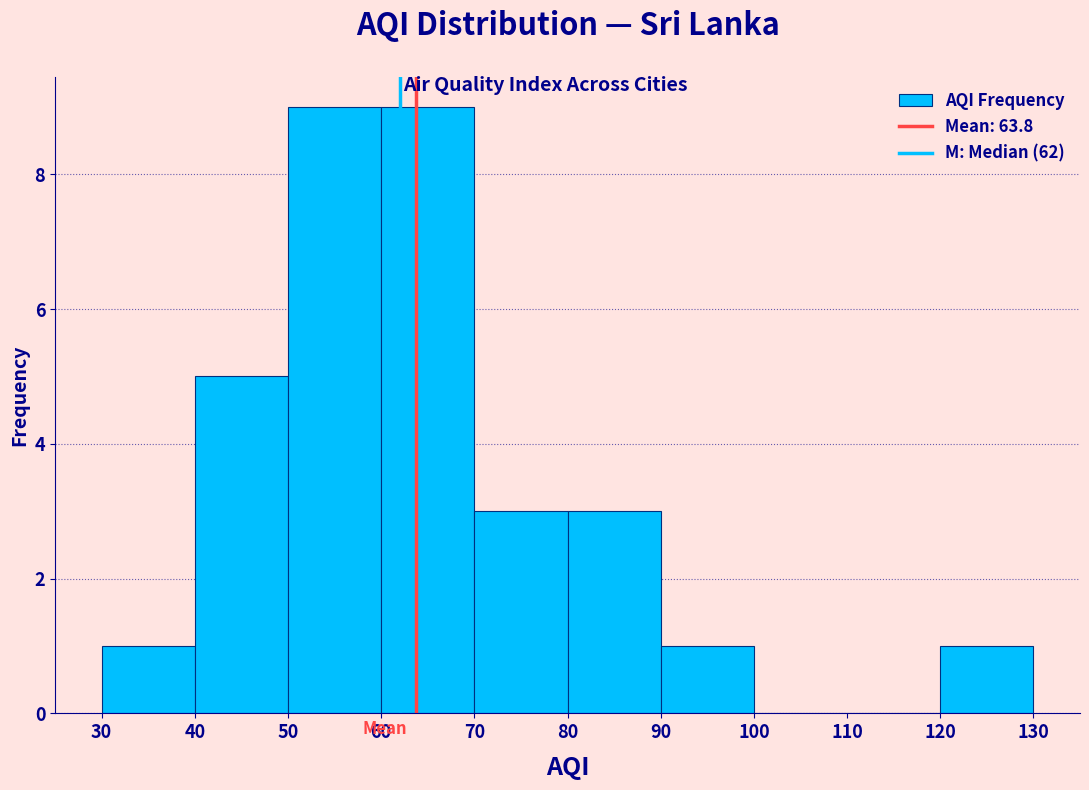

Reading left to right, transcribe this chart: for each bar, give the range it covers on the x-axis and its height. The values are not printed on the chart, so give them approximately, as read against the axis.

30 to 40: 1
40 to 50: 5
50 to 60: 9
60 to 70: 9
70 to 80: 3
80 to 90: 3
90 to 100: 1
100 to 110: 0
110 to 120: 0
120 to 130: 1